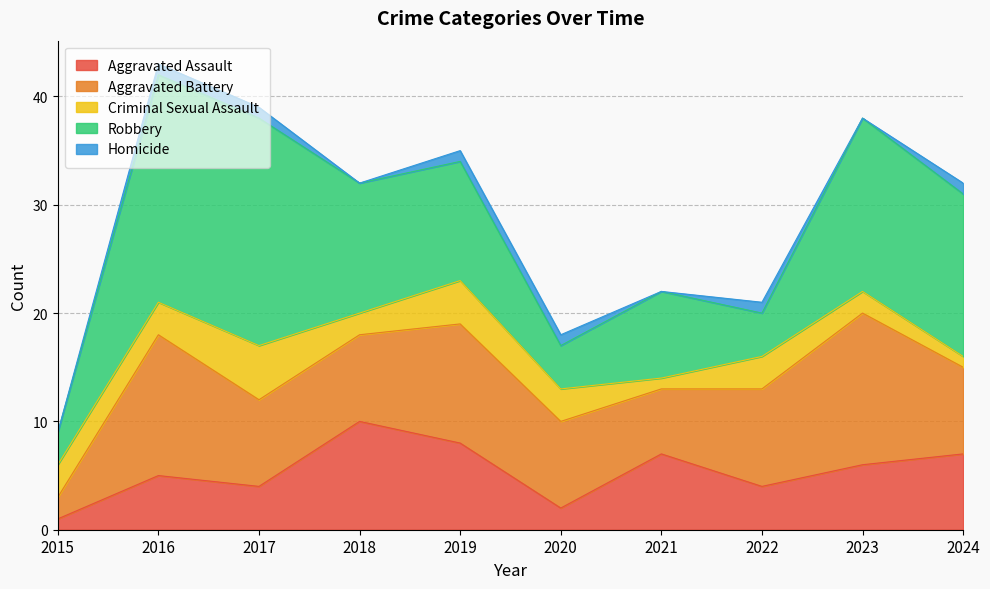

True or false: Robbery and Criminal Sexual Assault intersect in this chart.

False